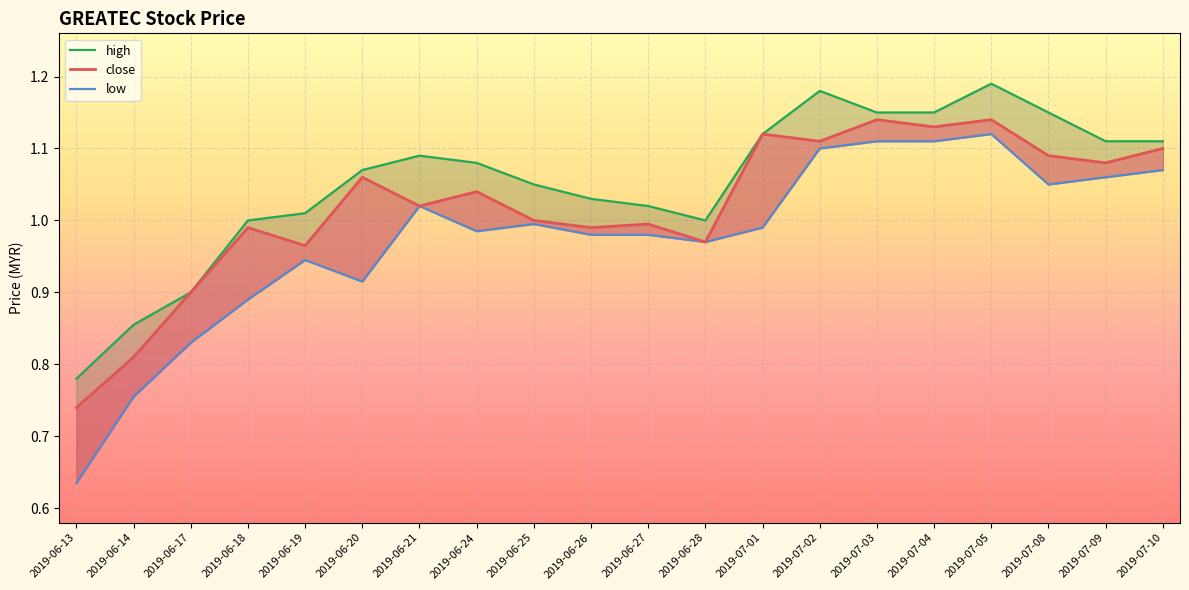

Reading left to right, what are all the values shown in this chart?

high: 2019-06-13=0.8	2019-06-14=0.9	2019-06-17=0.9	2019-06-18=1.0	2019-06-19=1.0	2019-06-20=1.1	2019-06-21=1.1	2019-06-24=1.1	2019-06-25=1.1	2019-06-26=1.0	2019-06-27=1.0	2019-06-28=1.0	2019-07-01=1.1	2019-07-02=1.2	2019-07-03=1.1	2019-07-04=1.1	2019-07-05=1.2	2019-07-08=1.1	2019-07-09=1.1	2019-07-10=1.1
close: 2019-06-13=0.7	2019-06-14=0.8	2019-06-17=0.9	2019-06-18=1.0	2019-06-19=1.0	2019-06-20=1.1	2019-06-21=1.0	2019-06-24=1.0	2019-06-25=1.0	2019-06-26=1.0	2019-06-27=1.0	2019-06-28=1.0	2019-07-01=1.1	2019-07-02=1.1	2019-07-03=1.1	2019-07-04=1.1	2019-07-05=1.1	2019-07-08=1.1	2019-07-09=1.1	2019-07-10=1.1
low: 2019-06-13=0.6	2019-06-14=0.8	2019-06-17=0.8	2019-06-18=0.9	2019-06-19=0.9	2019-06-20=0.9	2019-06-21=1.0	2019-06-24=1.0	2019-06-25=1.0	2019-06-26=1.0	2019-06-27=1.0	2019-06-28=1.0	2019-07-01=1.0	2019-07-02=1.1	2019-07-03=1.1	2019-07-04=1.1	2019-07-05=1.1	2019-07-08=1.1	2019-07-09=1.1	2019-07-10=1.1